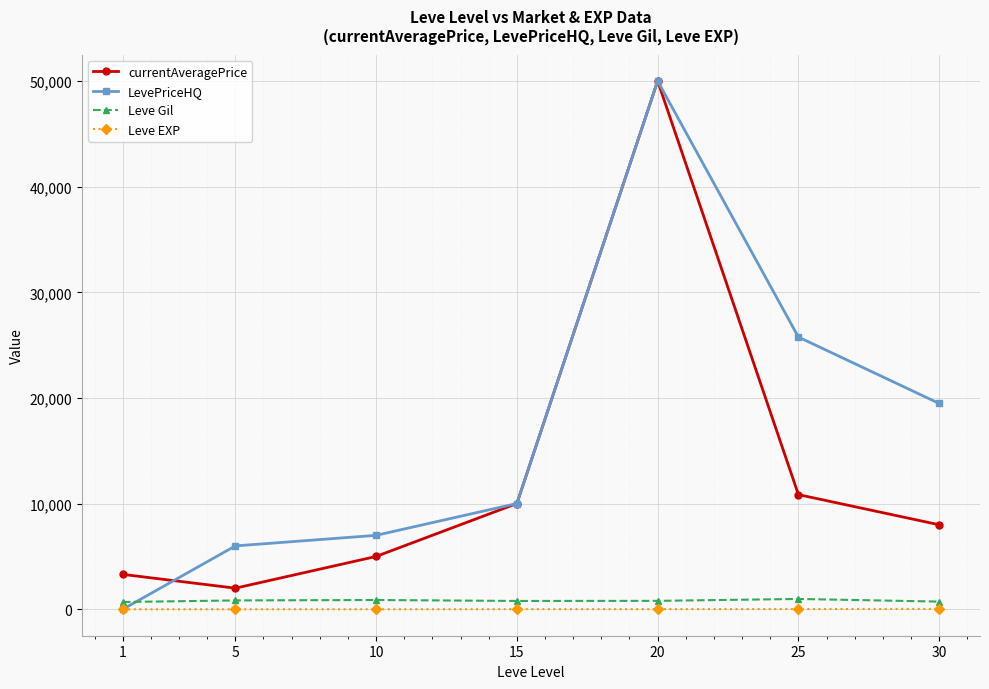

The value of Leve Gil at 20 is 800. True or false?

True